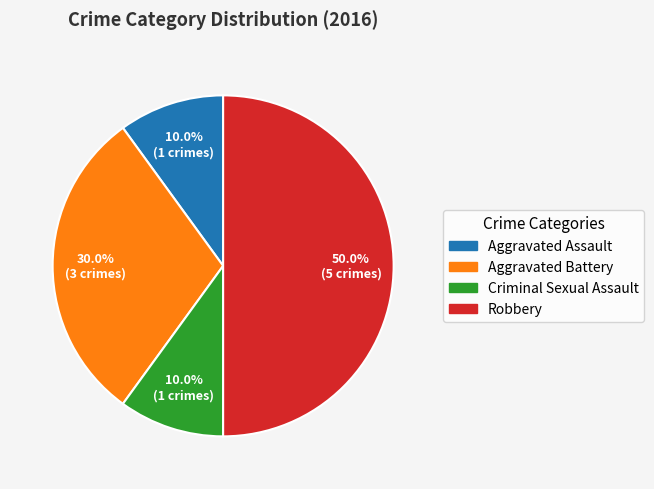

Which slice is the largest?

Robbery